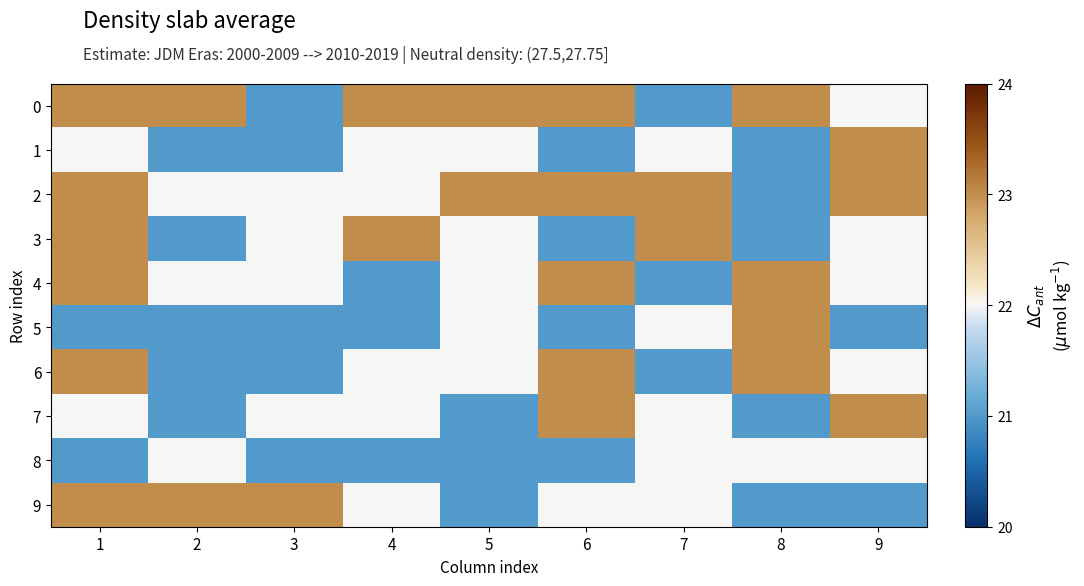

At how many categories does at least one series exceed 21?

9